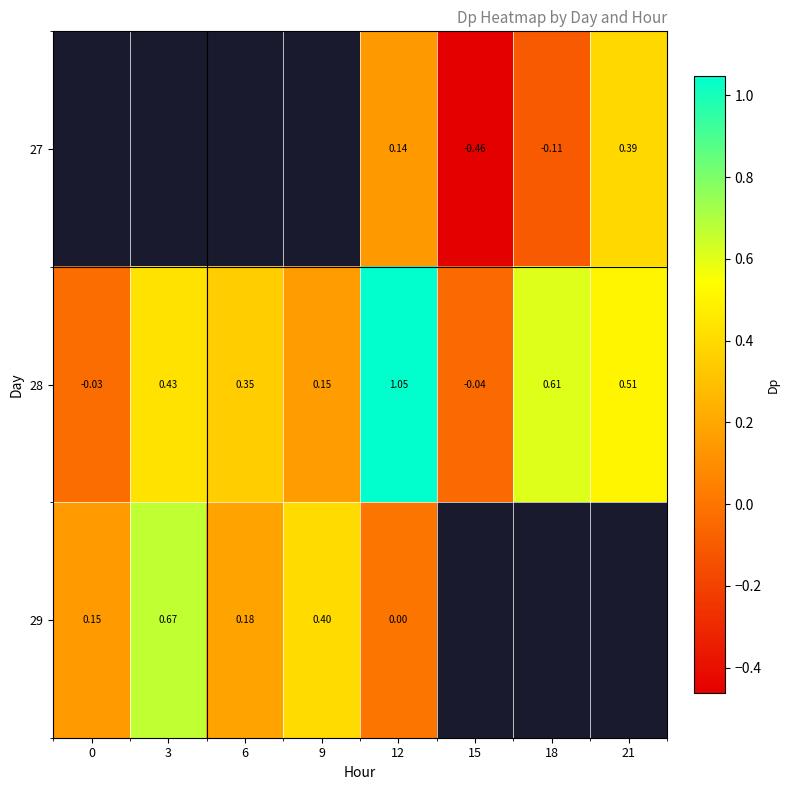

Is it true that 29 equals 0.1 at 9?

False